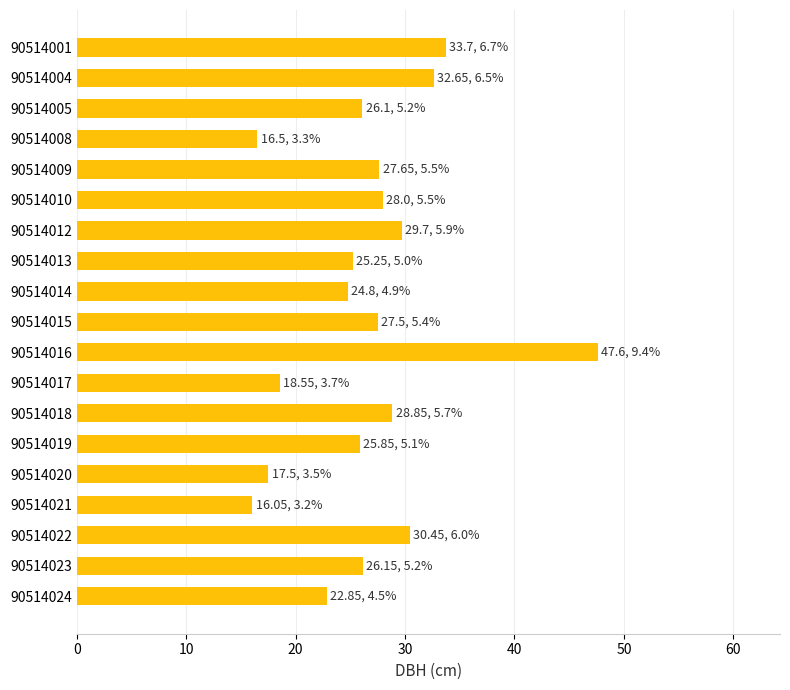

What is the difference between the maximum and second lowest values?

31.1